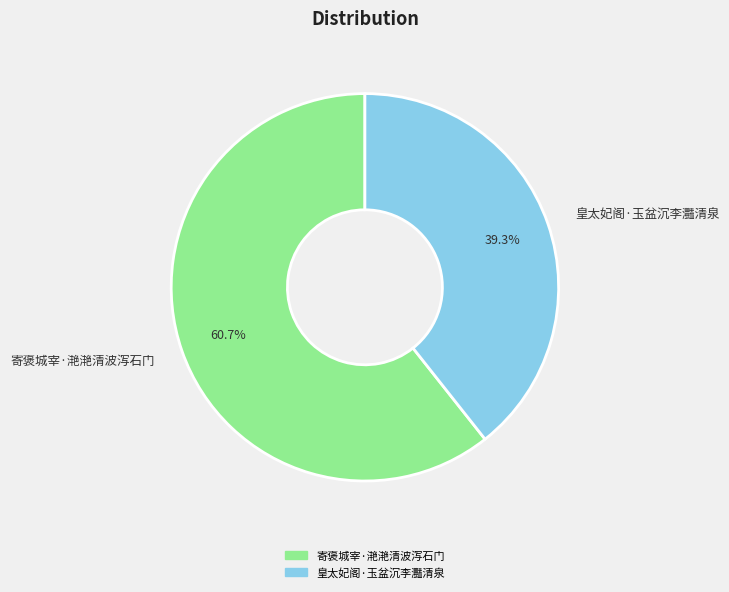

True or false: 寄褒城宰·滟滟清波泻石门 accounts for 71% of the total.

False